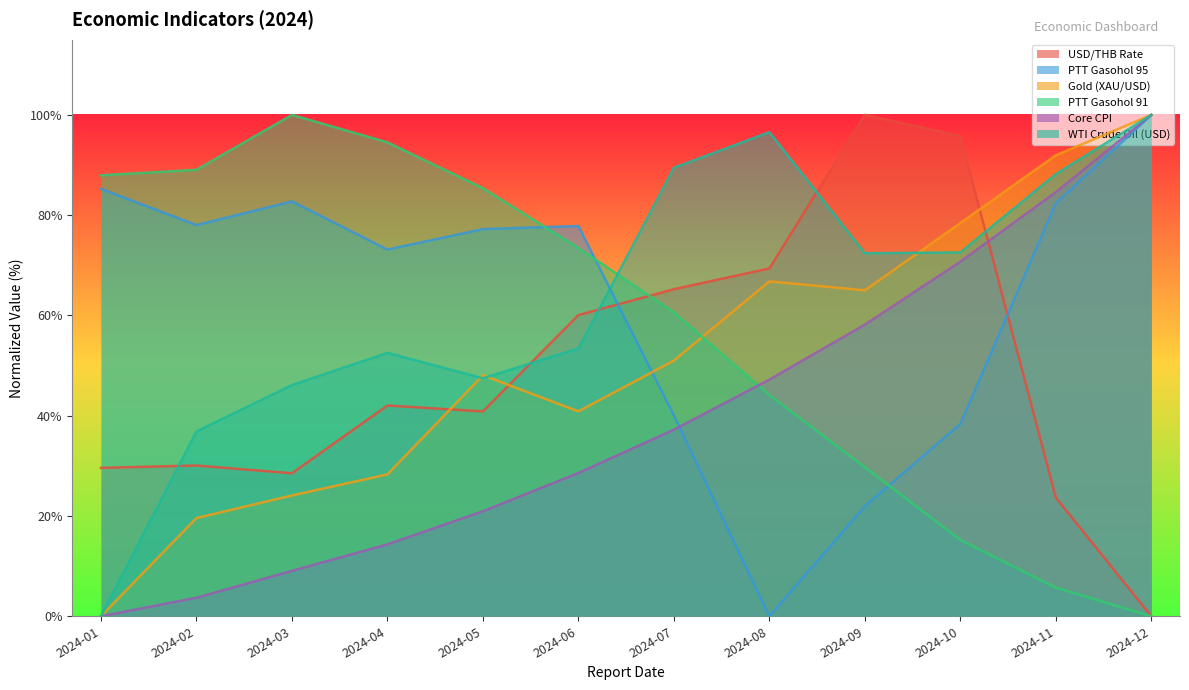

Rank the series at 2024-09 from lowest to highest value.

PTT Gasohol 95, PTT Gasohol 91, Core CPI, Gold (XAU/USD), WTI Crude Oil (USD), USD/THB Rate